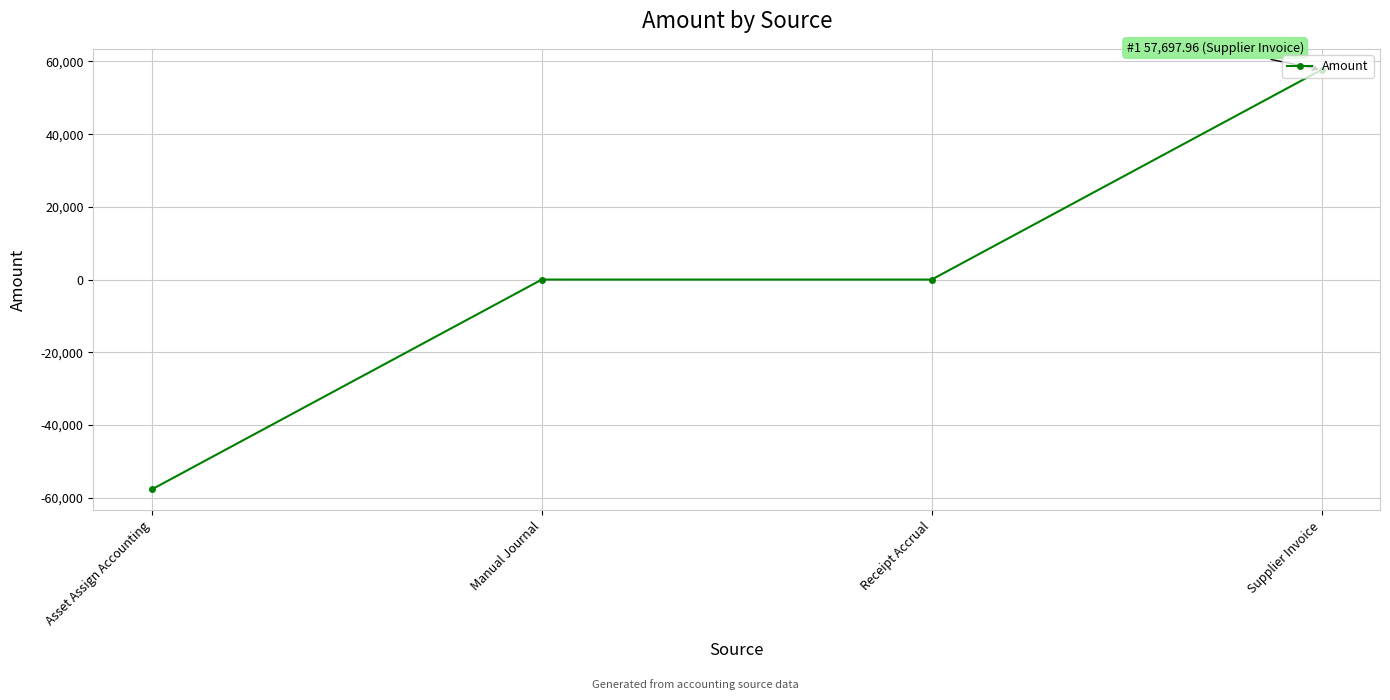

What is the difference between the maximum and minimum values?

115395.9